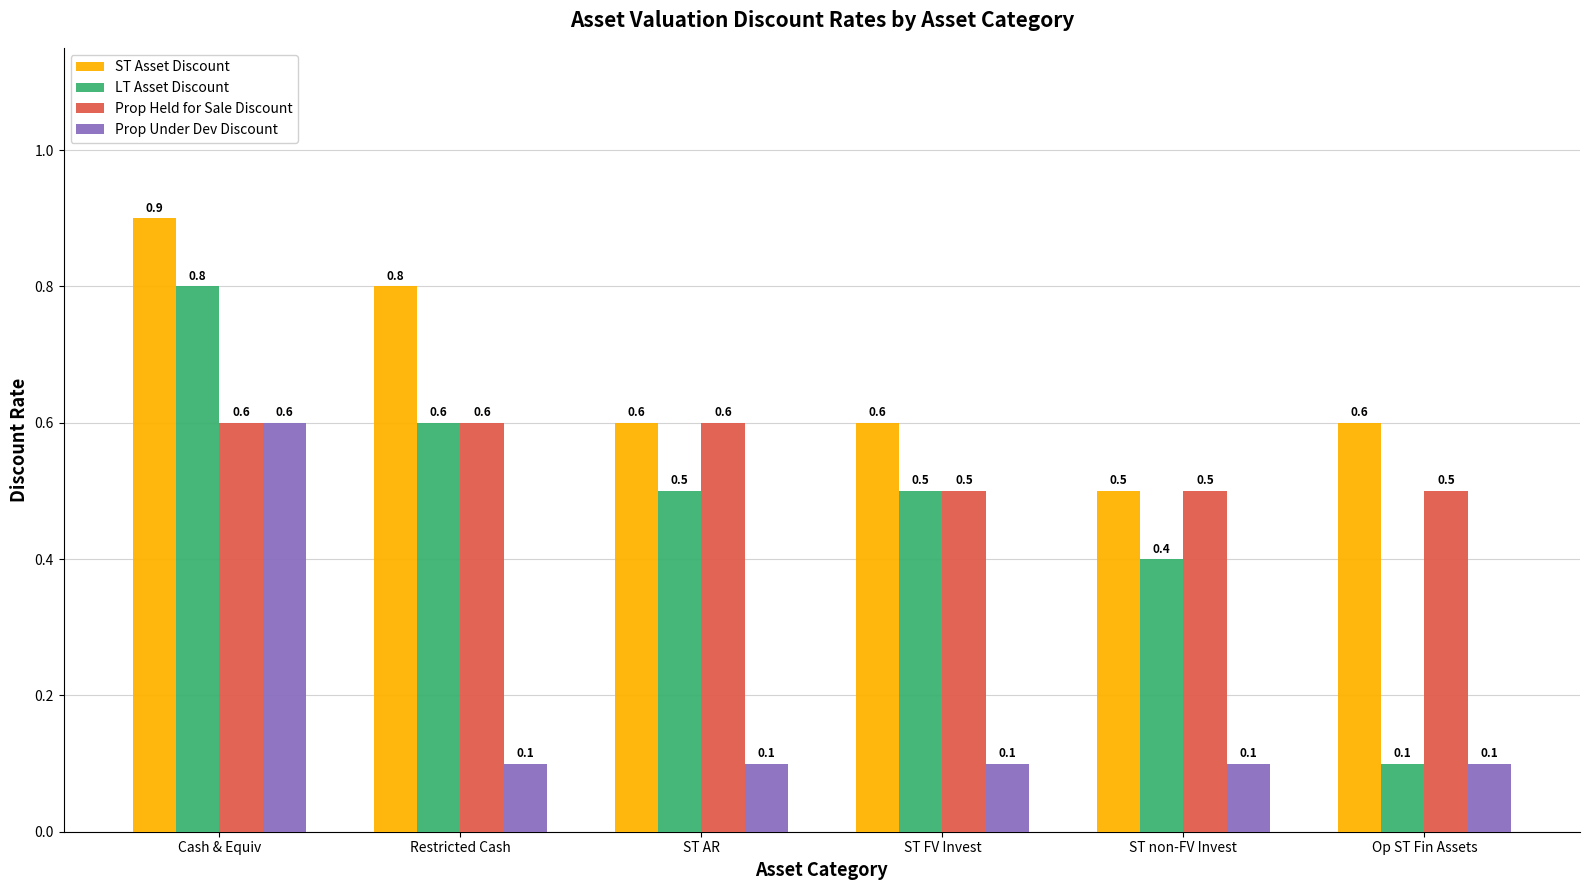

At how many categories does at least one series exceed 0?

6